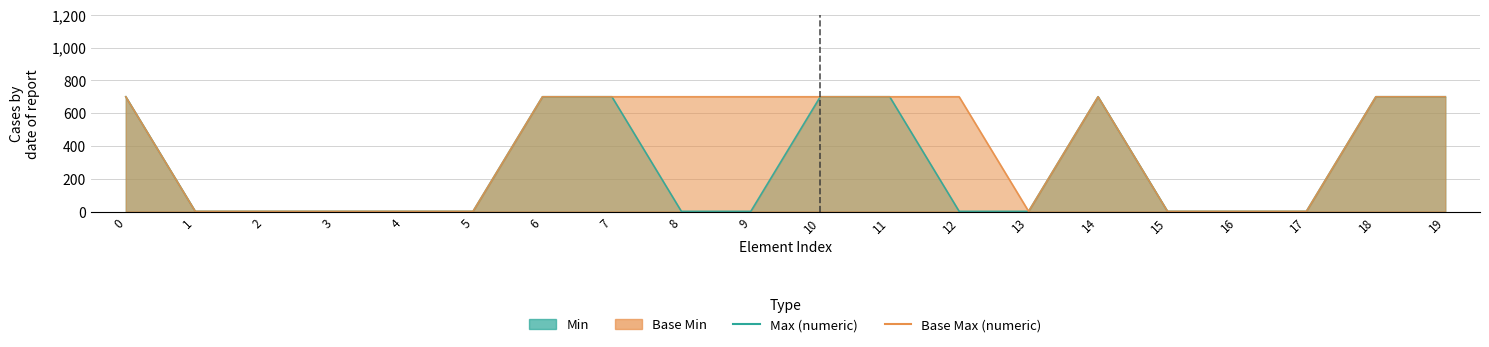

What value does the Base Max (numeric) series have at 14?

700